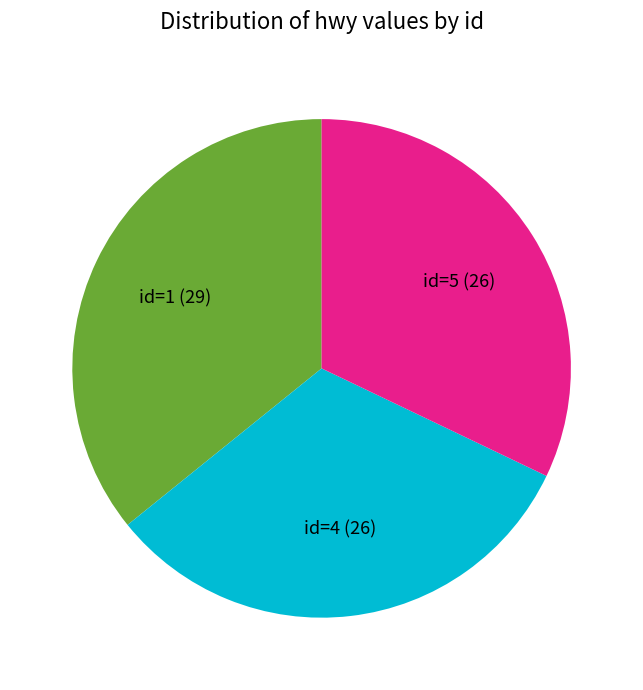

True or false: id=1 (29) accounts for 43% of the total.

False